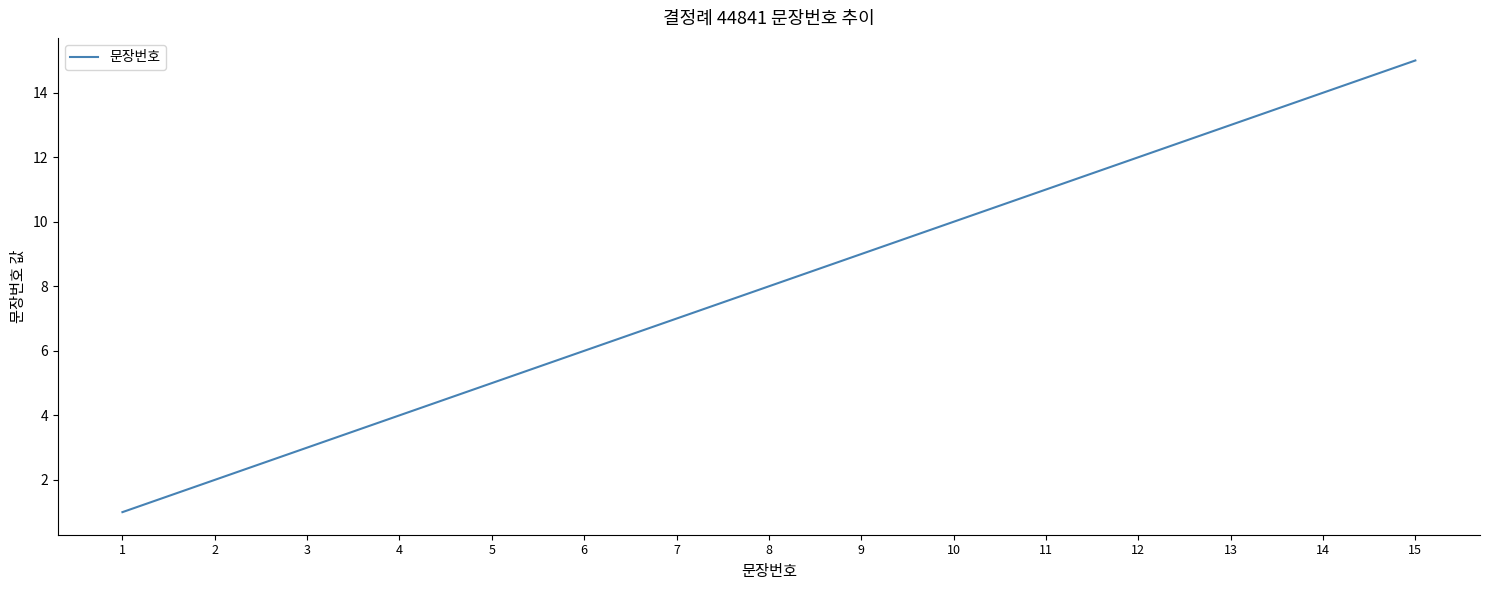

Count the number of data series in this chart.

1